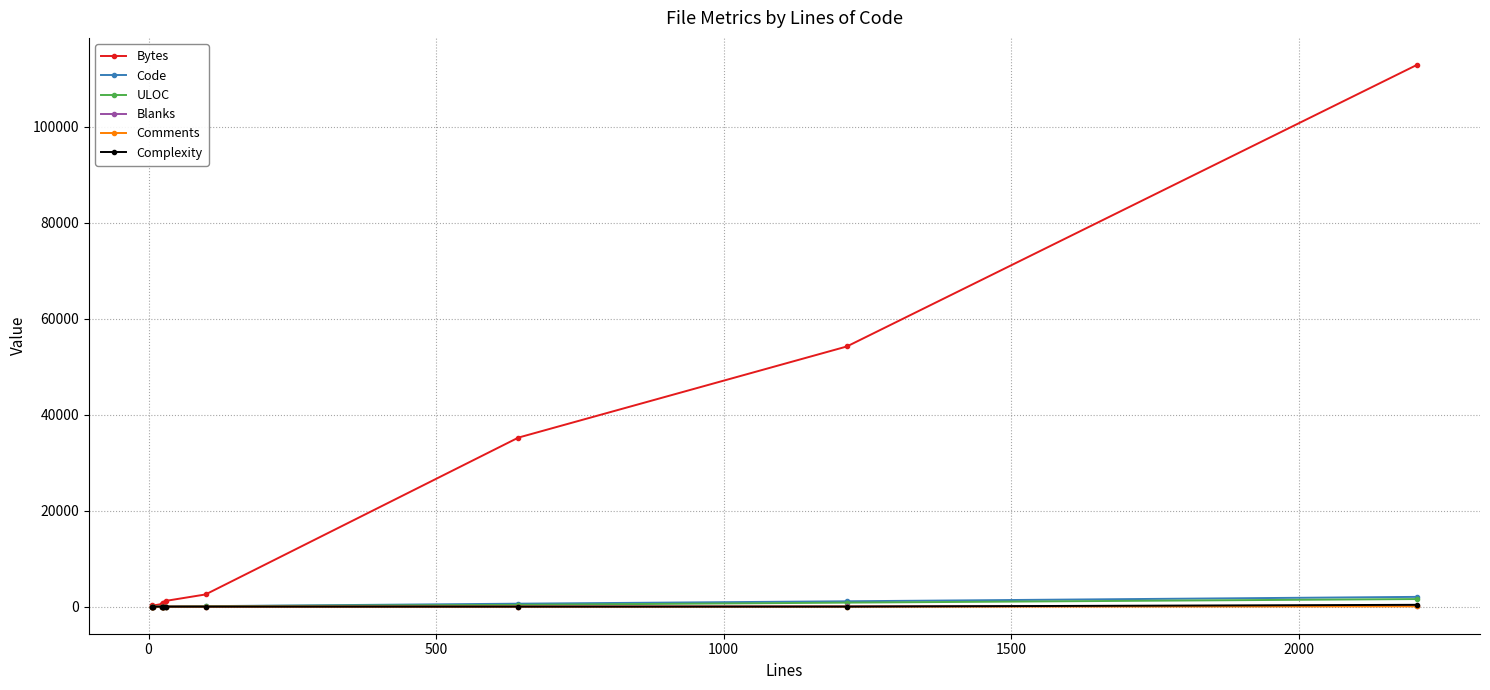

The value of ULOC at 0 is 9. True or false?

False